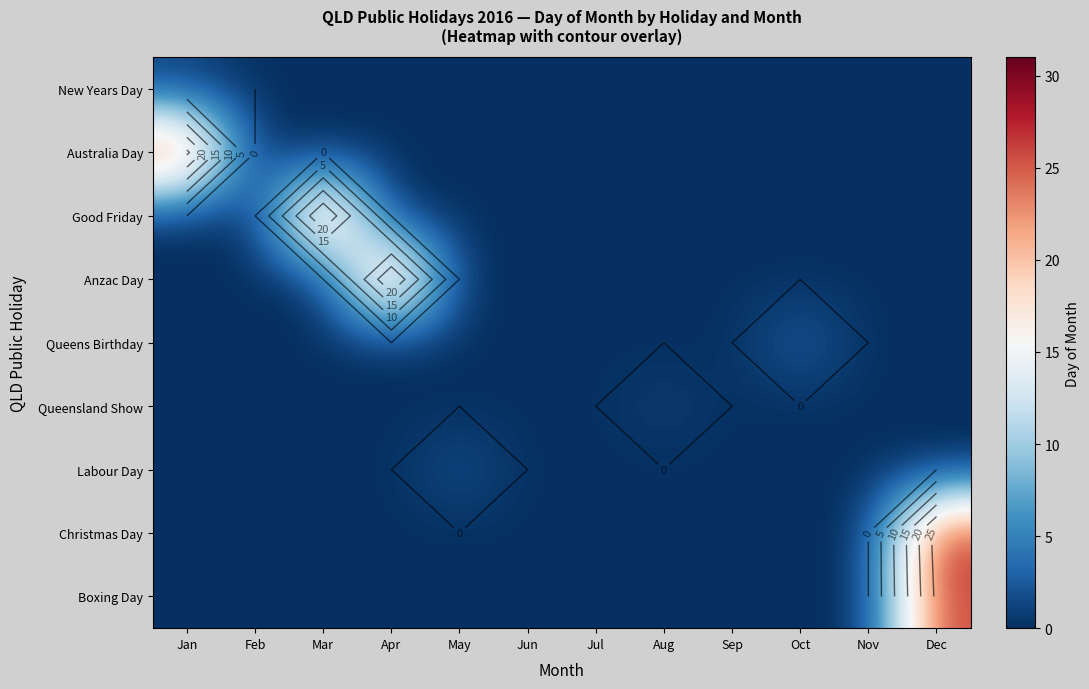

Rank the series at Jan from highest to lowest value.

Australia Day, New Years Day, Good Friday, Anzac Day, Queens Birthday, Queensland Show, Labour Day, Christmas Day, Boxing Day